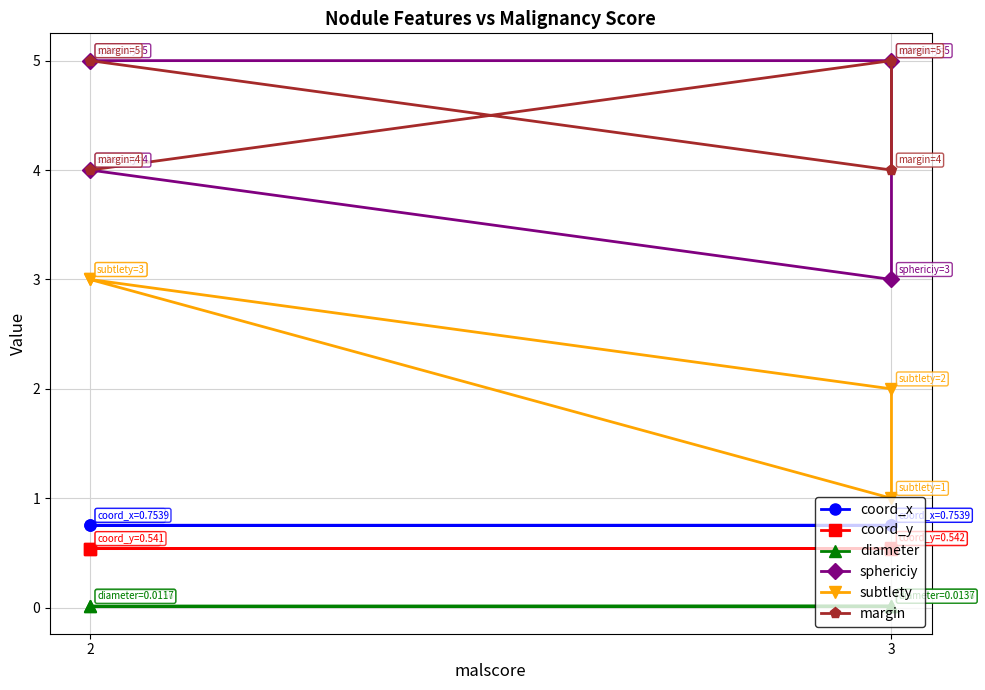

At 3, list the series in order from smallest to largest.

diameter, coord_y, coord_x, subtlety, margin, sphericiy